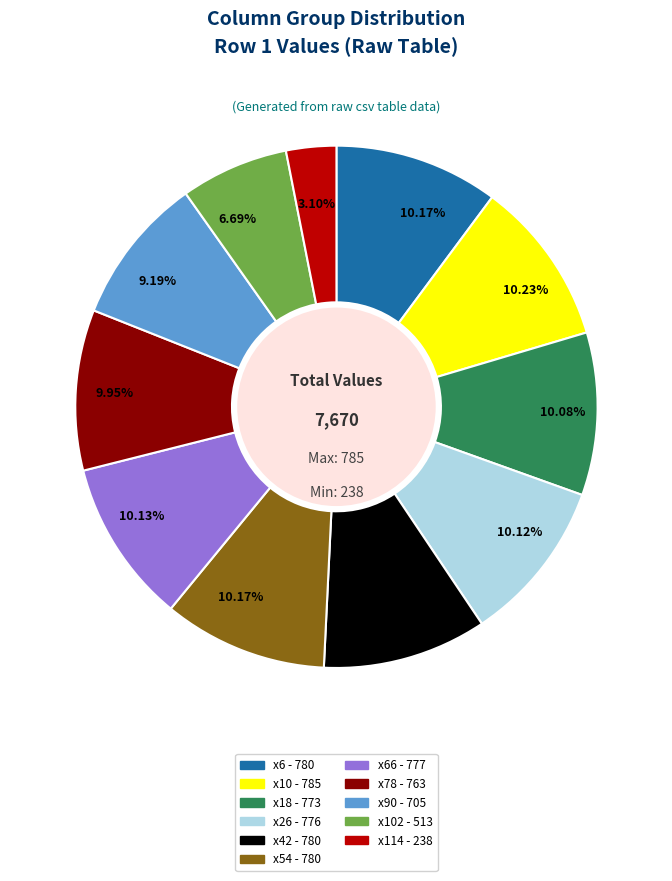

How many segments does this pie chart have?

11